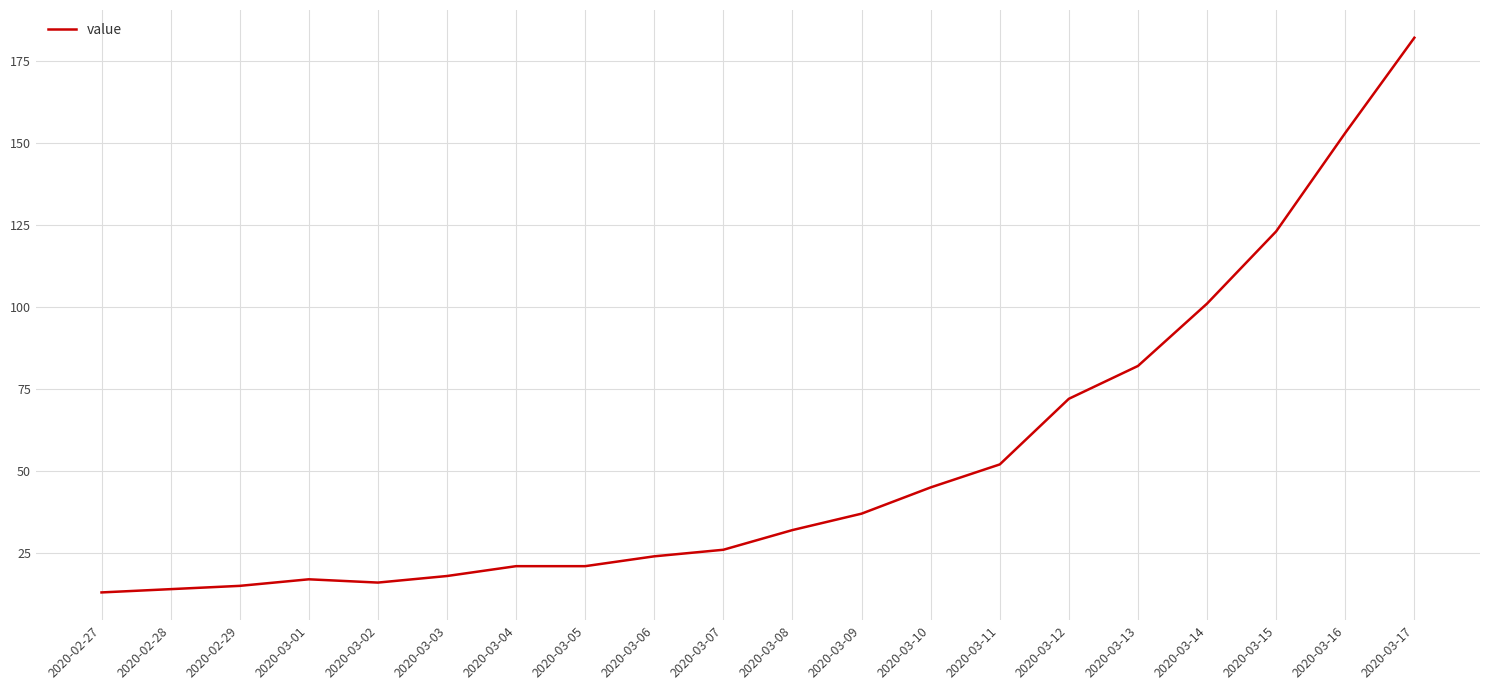

Is it true that the value at 2020-03-08 is 32?

True